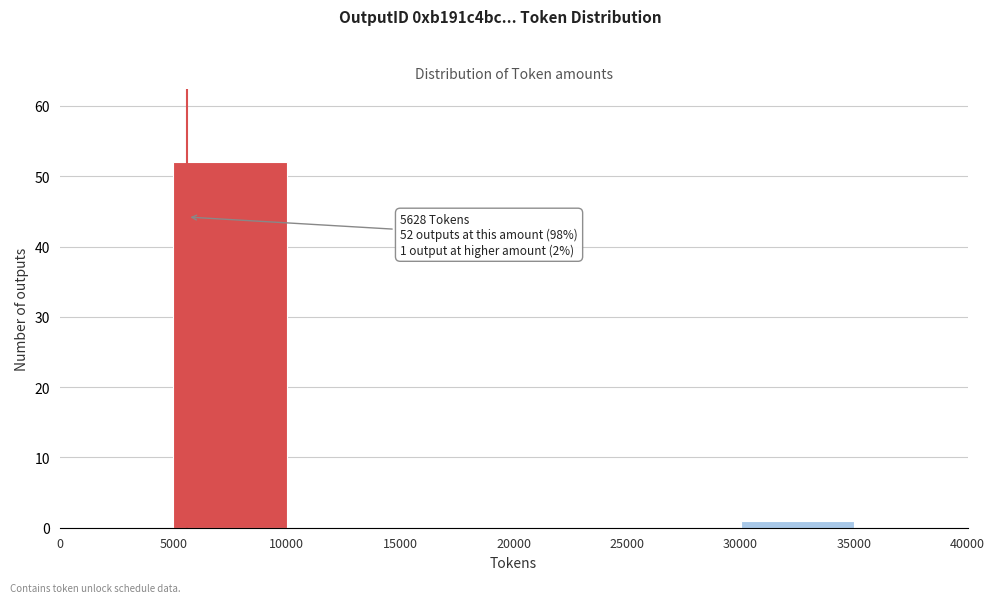

Which range on the x-axis has the tallest bar?

5000 to 10000